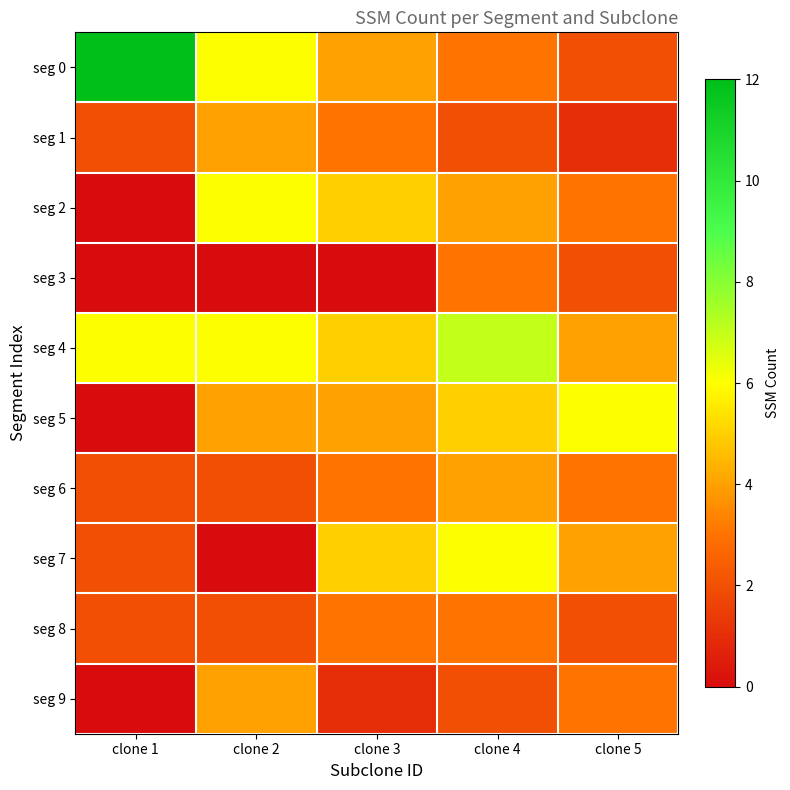

At which category is the sum across all series the highest?

clone 4